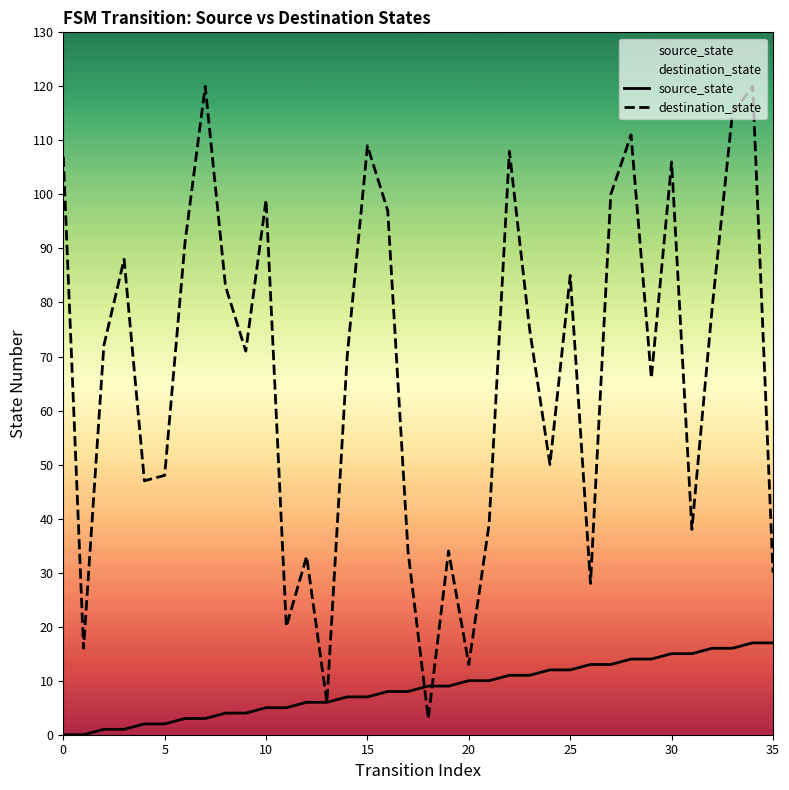

How many categories are shown in the chart?

36